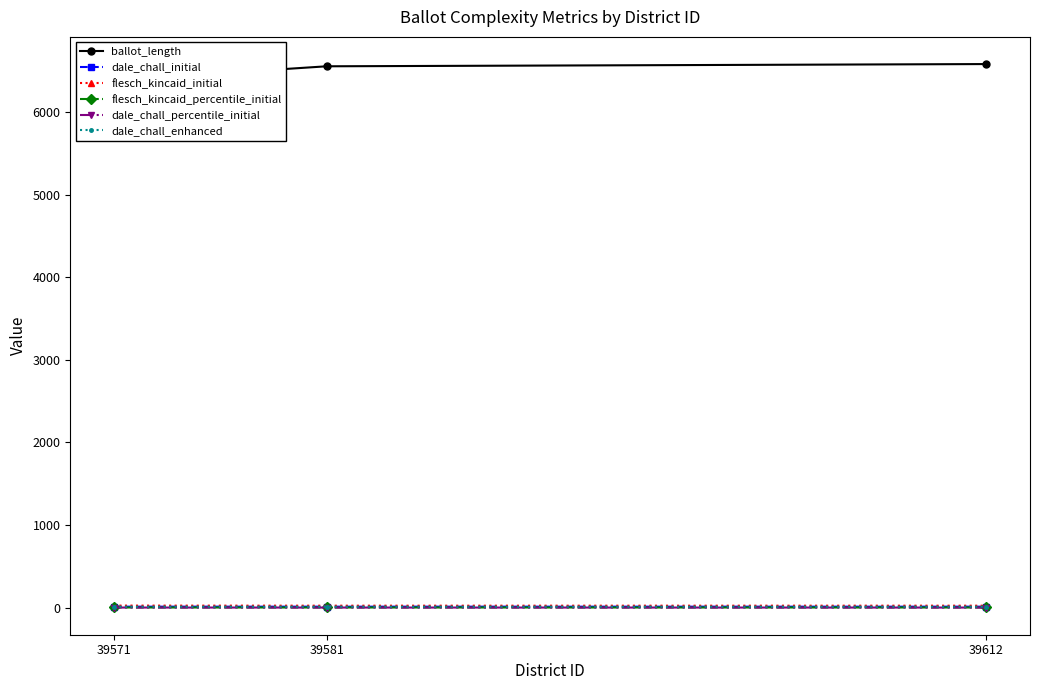

What is the sum of the flesch_kincaid_percentile_initial values at 39581 and 39612?

1.7